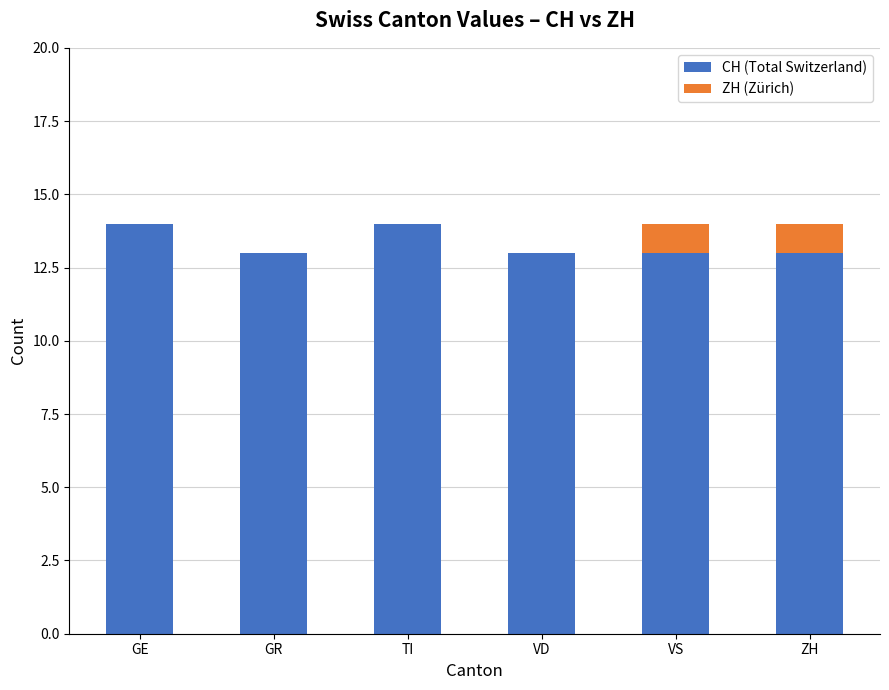

What value does the CH (Total Switzerland) series have at ZH?

13